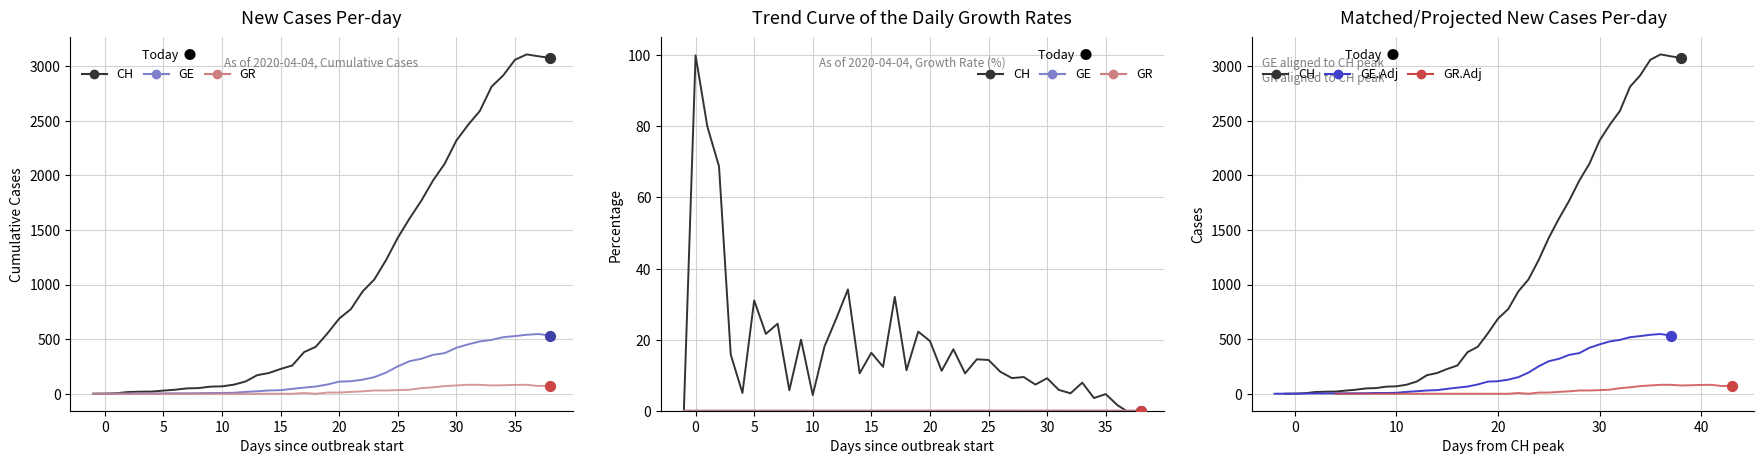

Which series has the largest Y range (max minus min)?

CH (total)